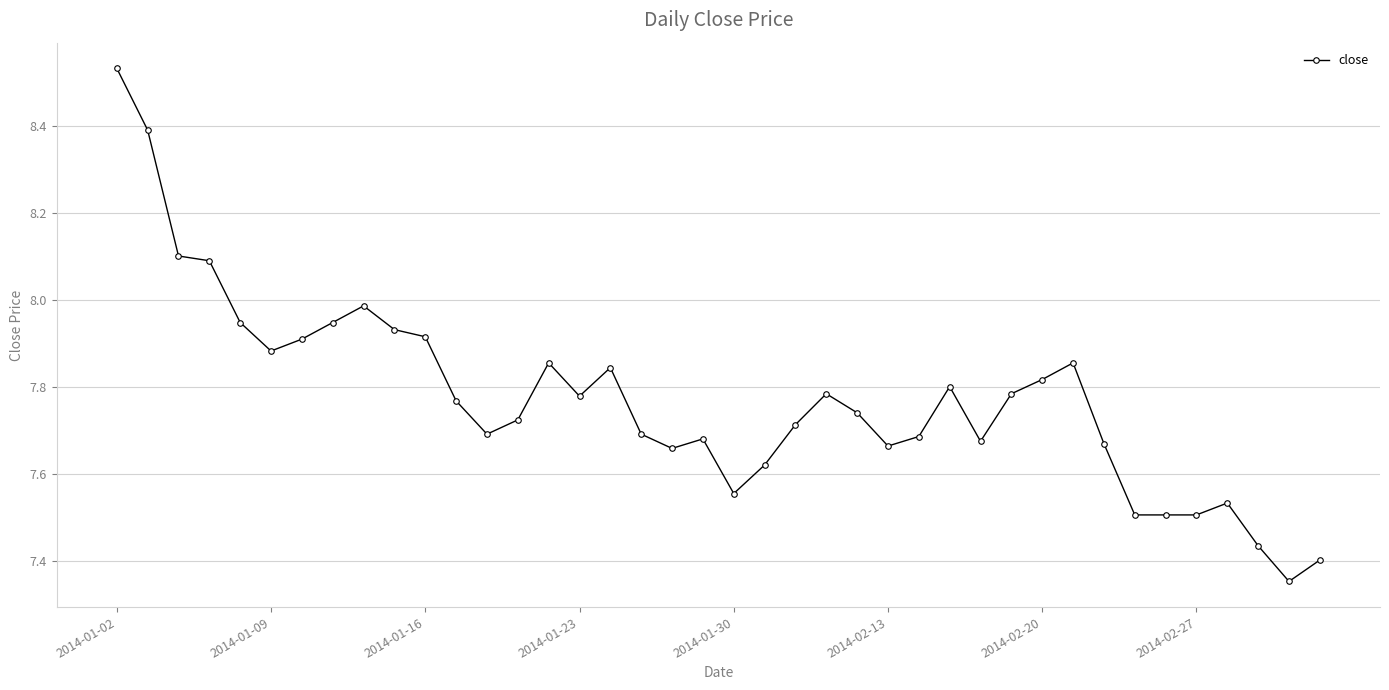

What is the difference between the maximum and minimum values?

1.2